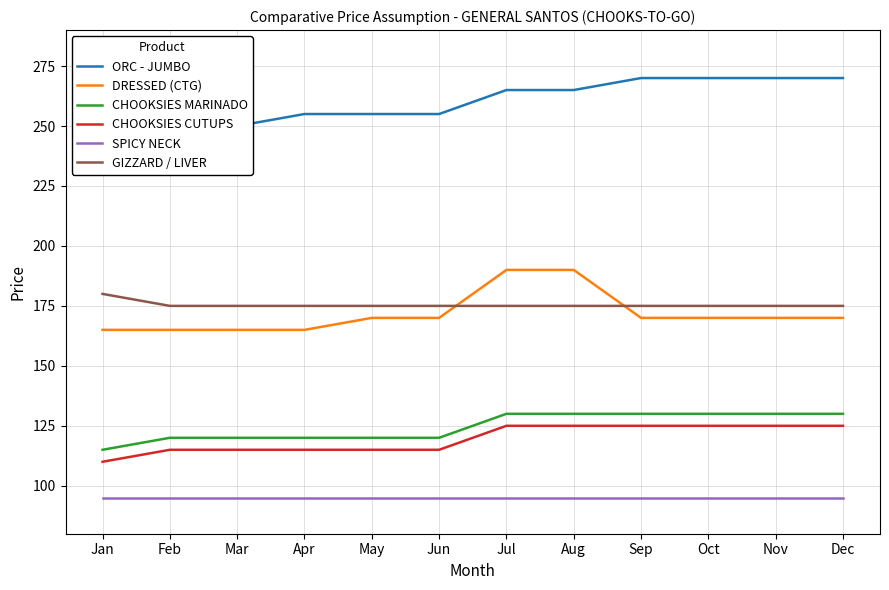

Which series has the largest range (max minus min)?

ORC - JUMBO